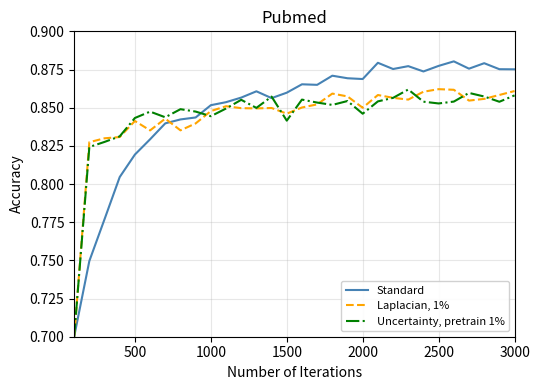

Which series has the largest total across all categories?

Standard